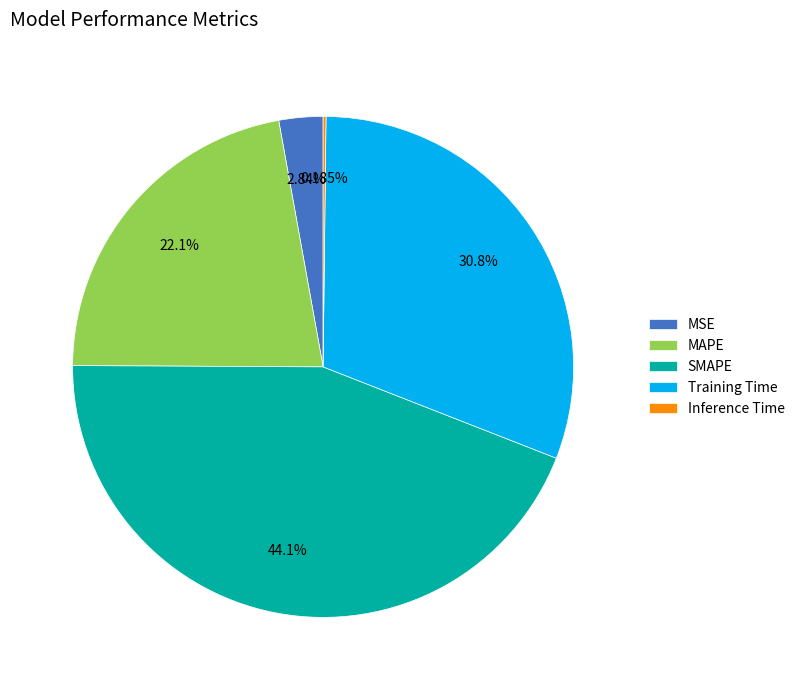

Does MAPE represent more than half of the total?

No